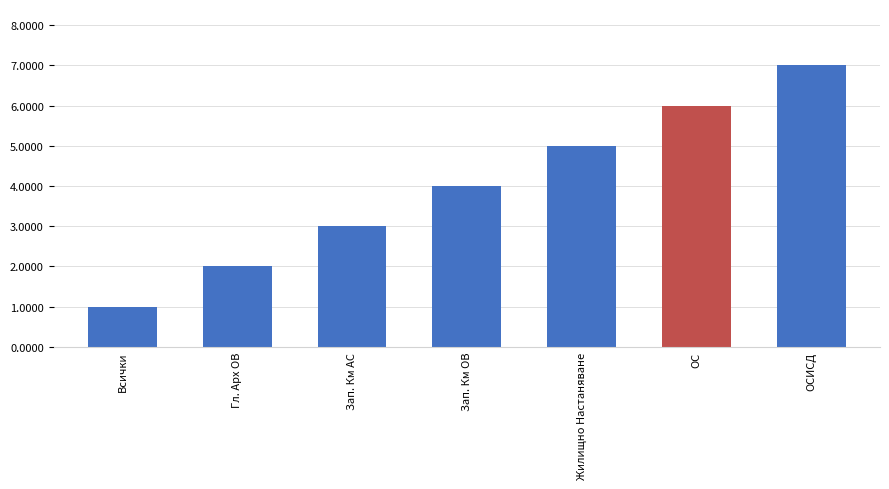

How many distinct data groups are displayed?

1